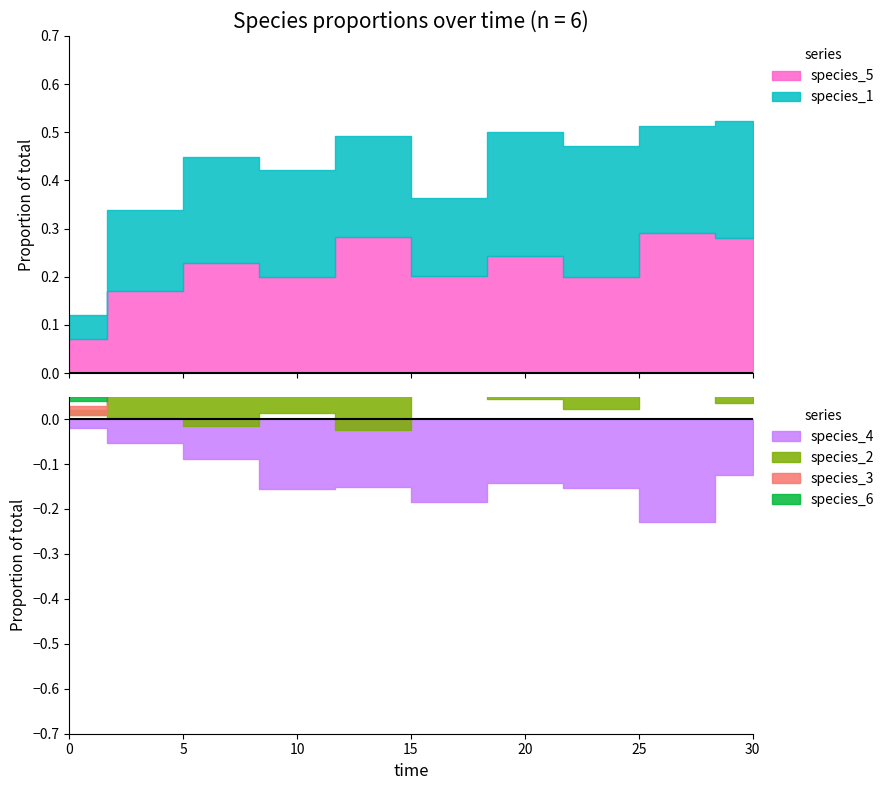

What are all the series names shown in the legend?

species_1, species_2, species_4, species_3, species_5, species_6